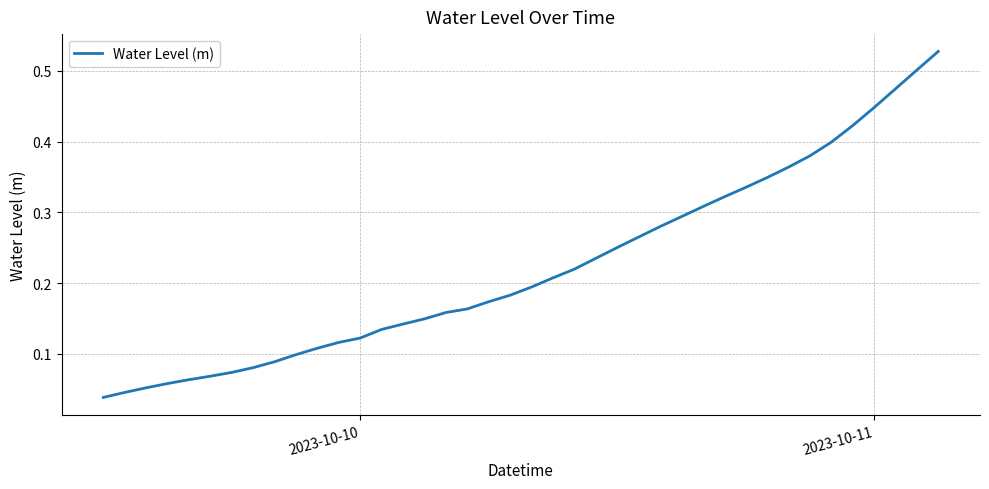

True or false: there are more than 2 points higher than both neighbors.

False